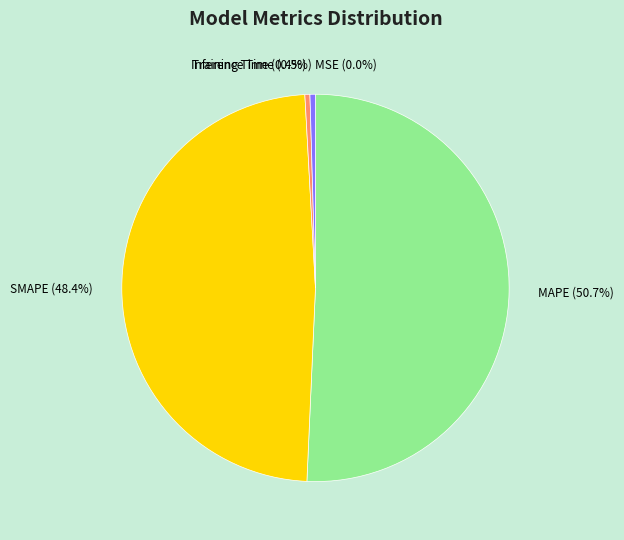

Between Training Time (0.4%) and SMAPE (48.4%), which is larger?

SMAPE (48.4%)